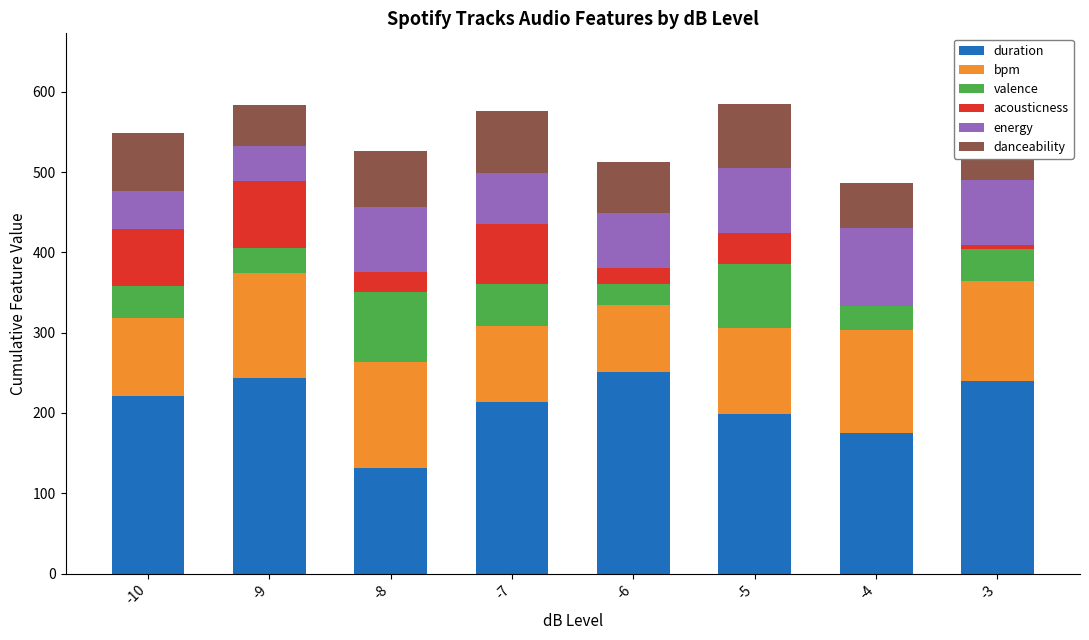

What is the total value across all series at -7?

576